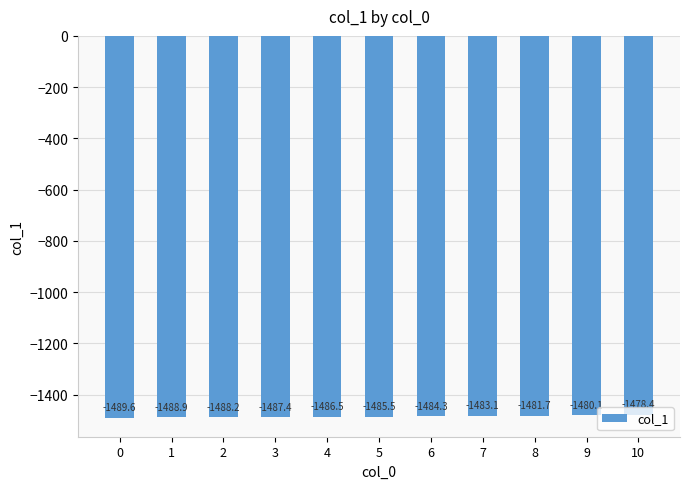

The value at 3 is -456.3. True or false?

False